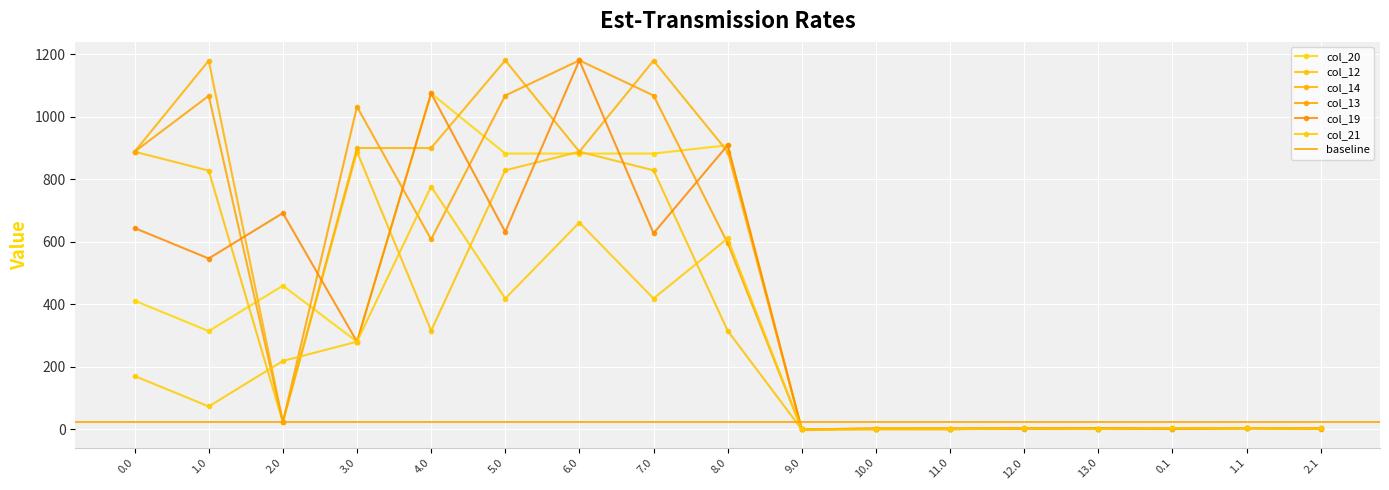

How many intersections are there between col_13 and col_20?

8